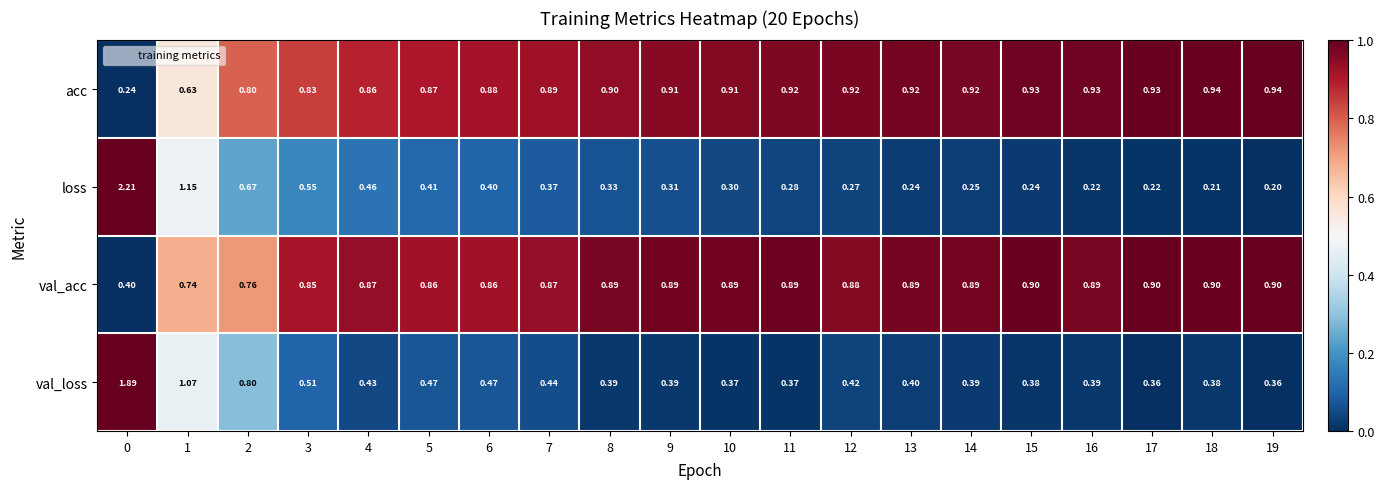

Which series has the largest total across all categories?

acc